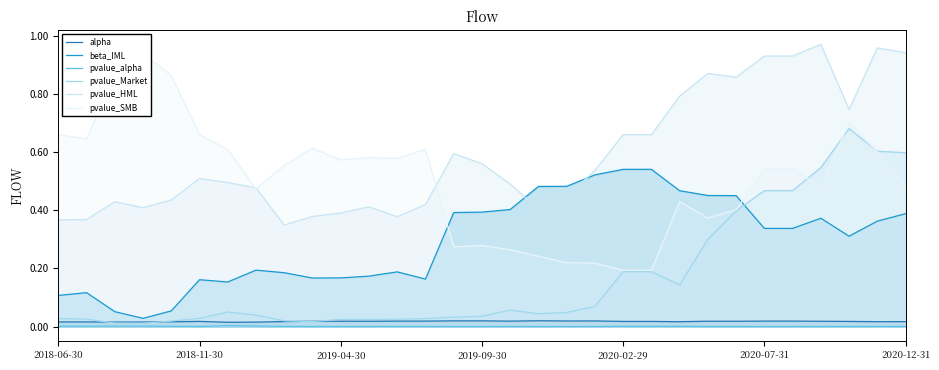

Which has a higher value, 11 or 18?

18